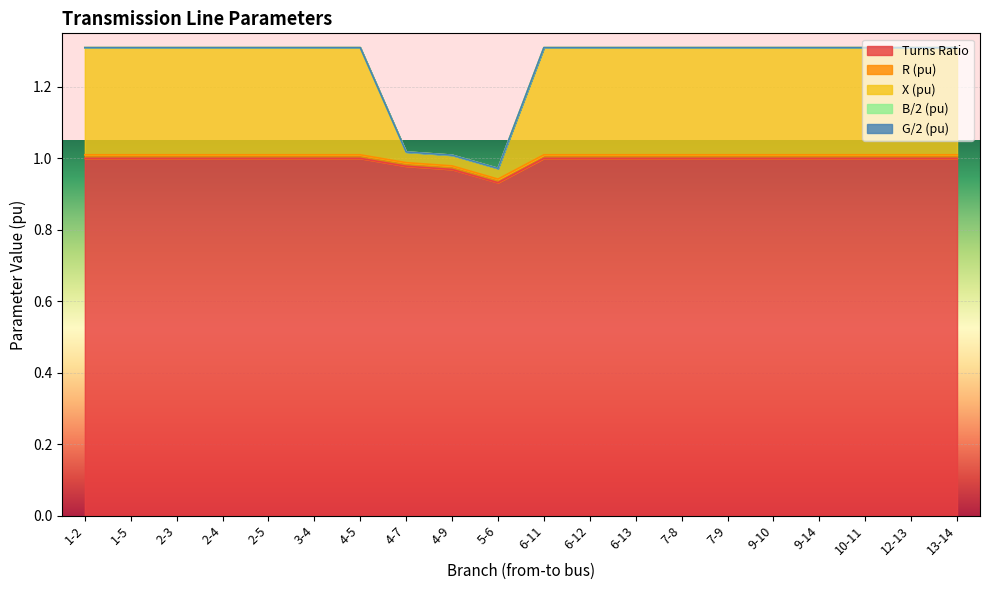

Which series changed the most between 6-12 and 9-10?

Turns Ratio